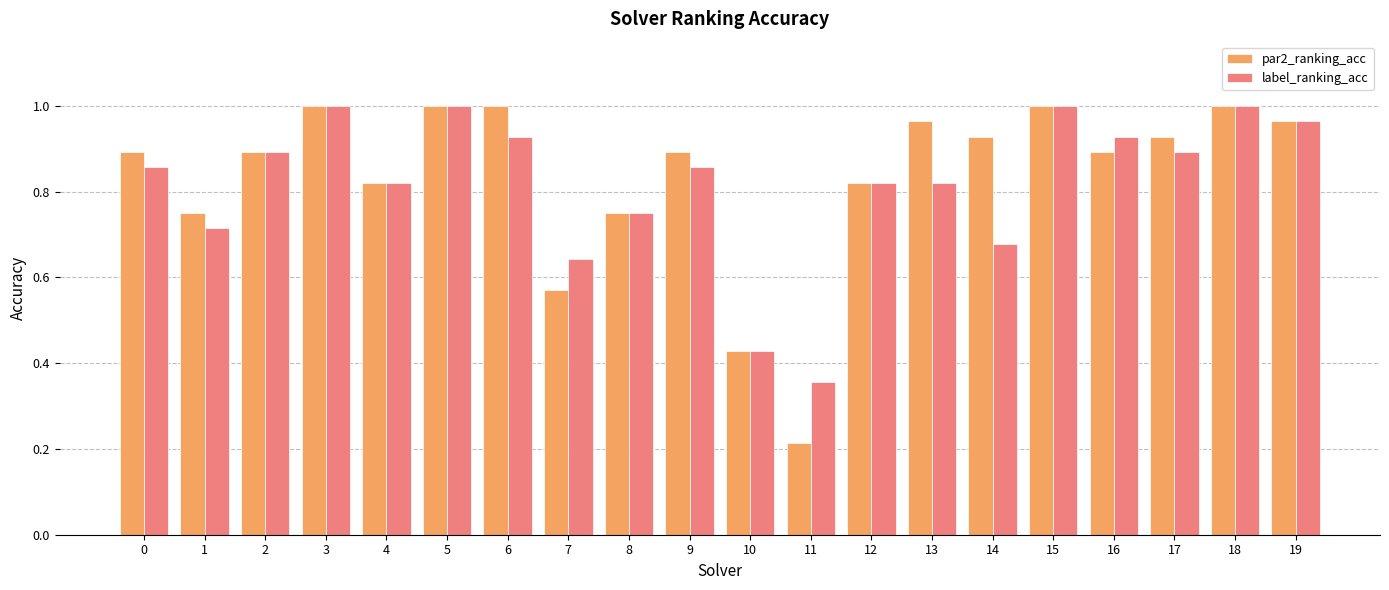

Which series has the largest total across all categories?

par2_ranking_acc